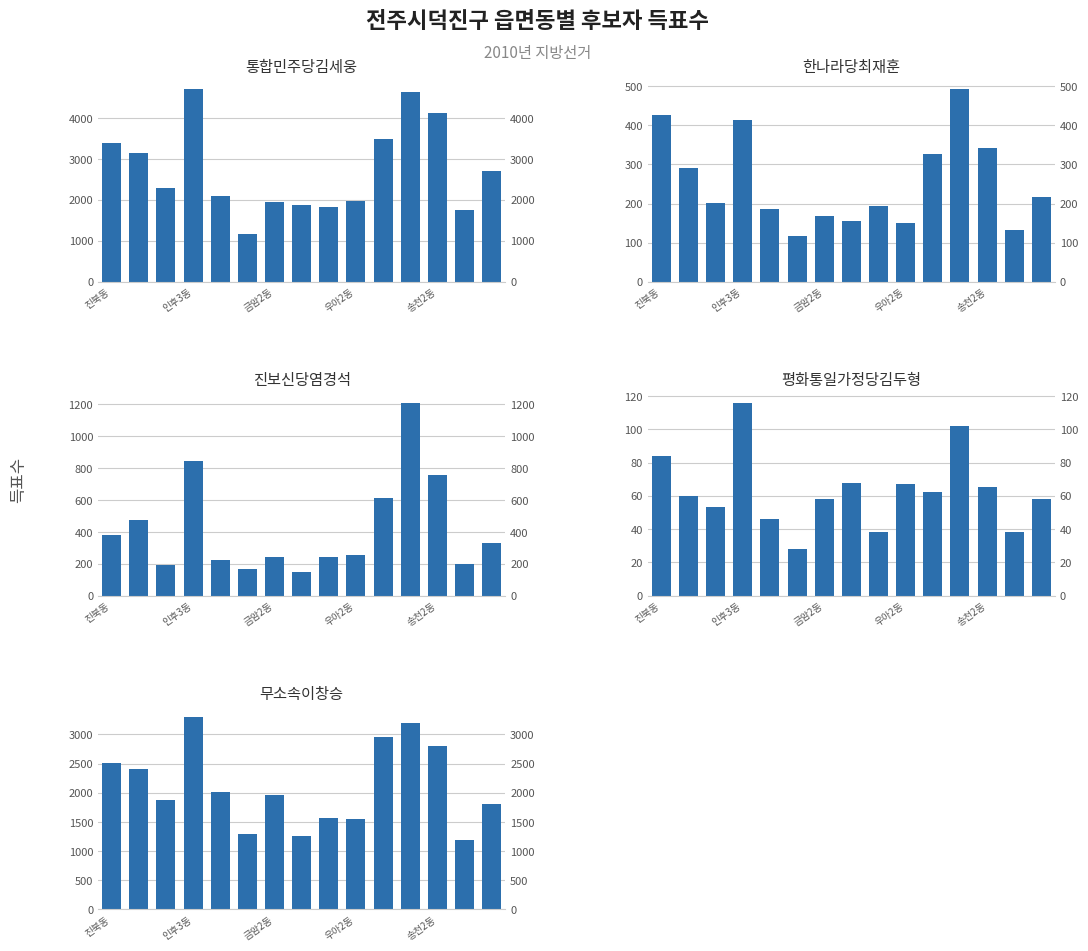

What is the approximate value of 무소속이창승 at 7?

1255